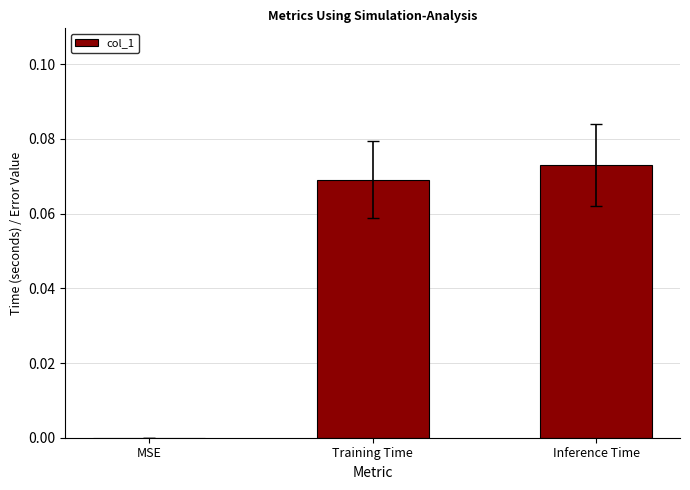

What is the change in value from MSE to Inference Time?

+0.1